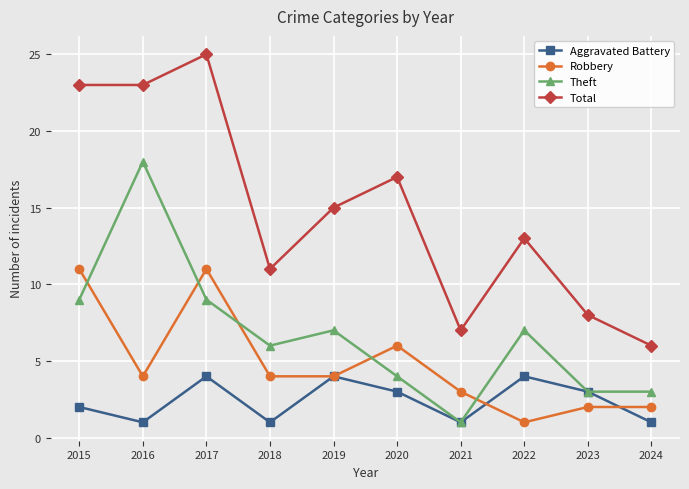

Reading right to left, list all the values displayed in this chart.

Aggravated Battery: 1	3	4	1	3	4	1	4	1	2
Robbery: 2	2	1	3	6	4	4	11	4	11
Theft: 3	3	7	1	4	7	6	9	18	9
Total: 6	8	13	7	17	15	11	25	23	23